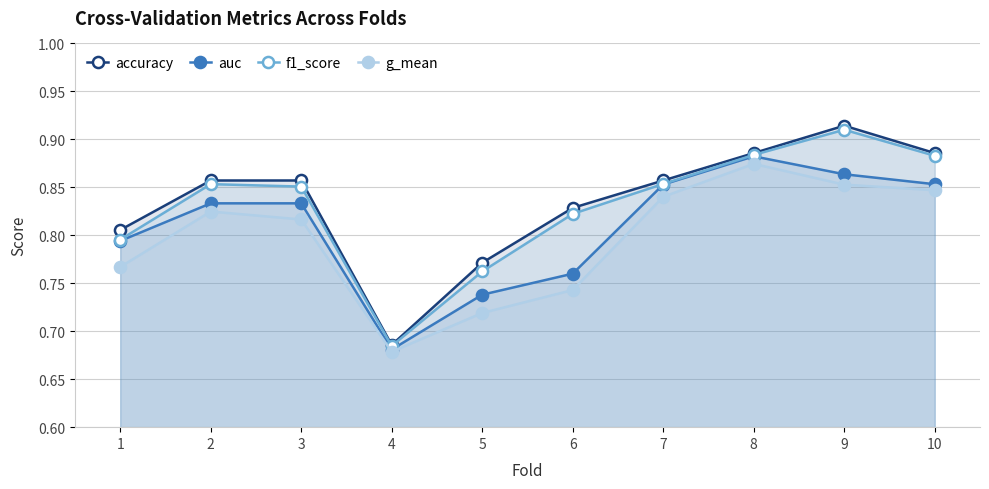

What is the sum of the accuracy values at 8 and 2?

1.7